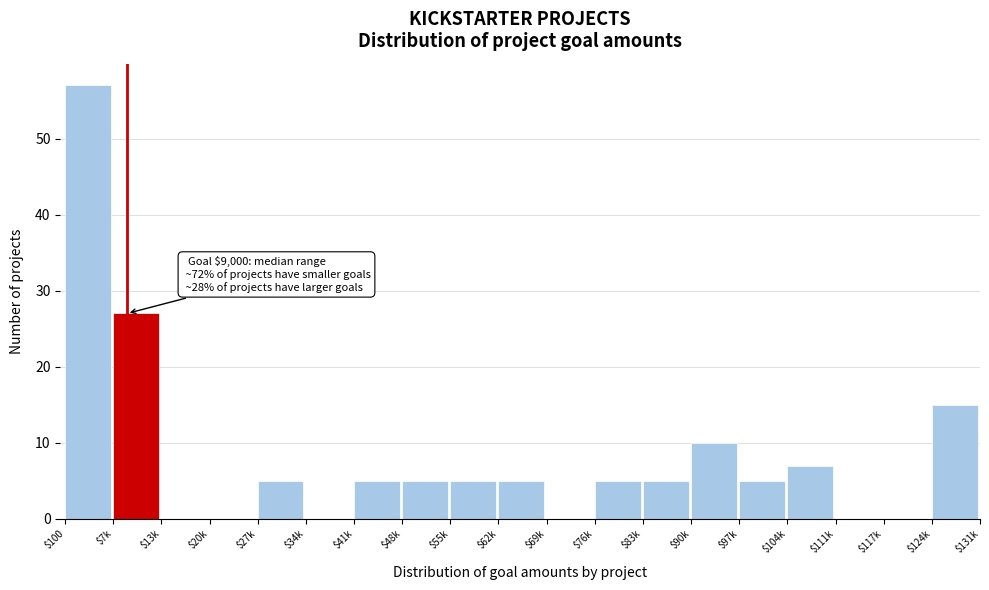

What value does the data have at $100?

57